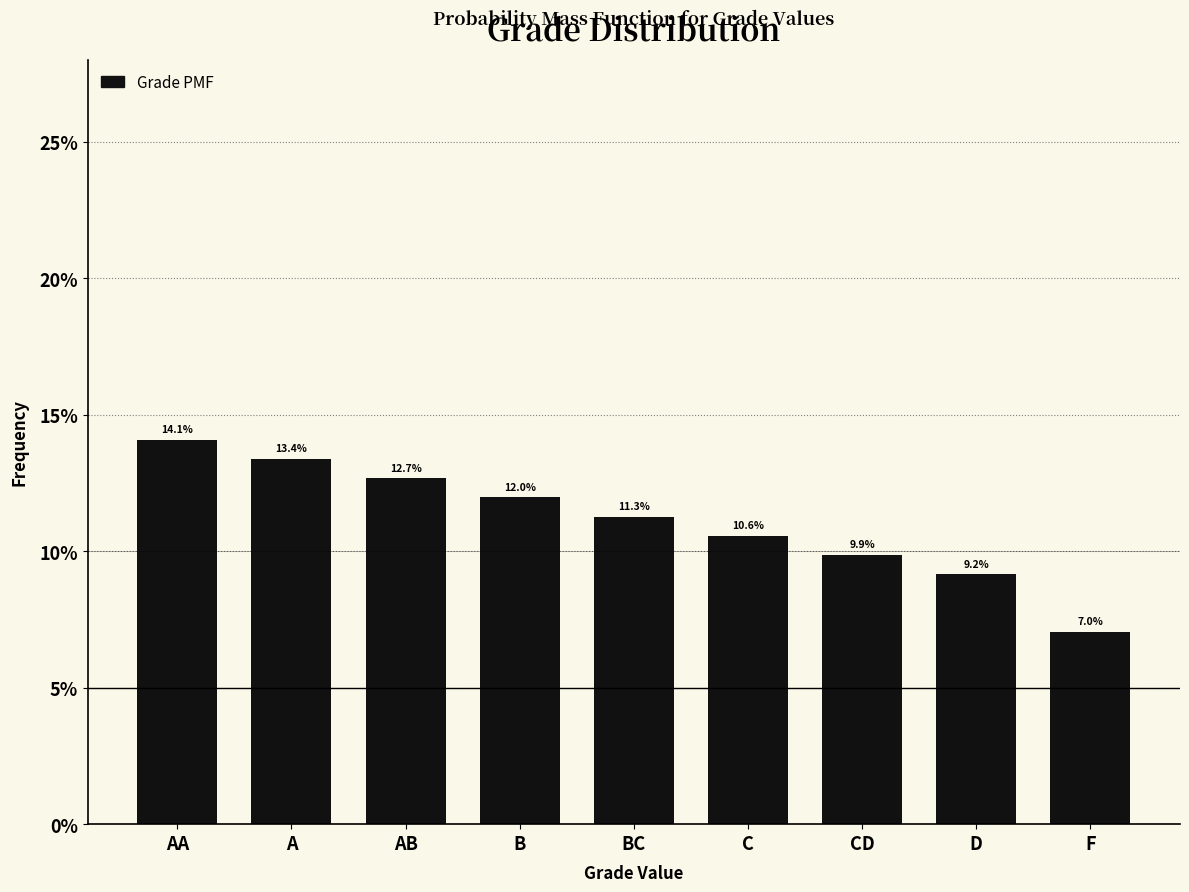

Reading right to left, extract all data points from this chart.

7.0	9.2	9.9	10.6	11.3	12.0	12.7	13.4	14.1